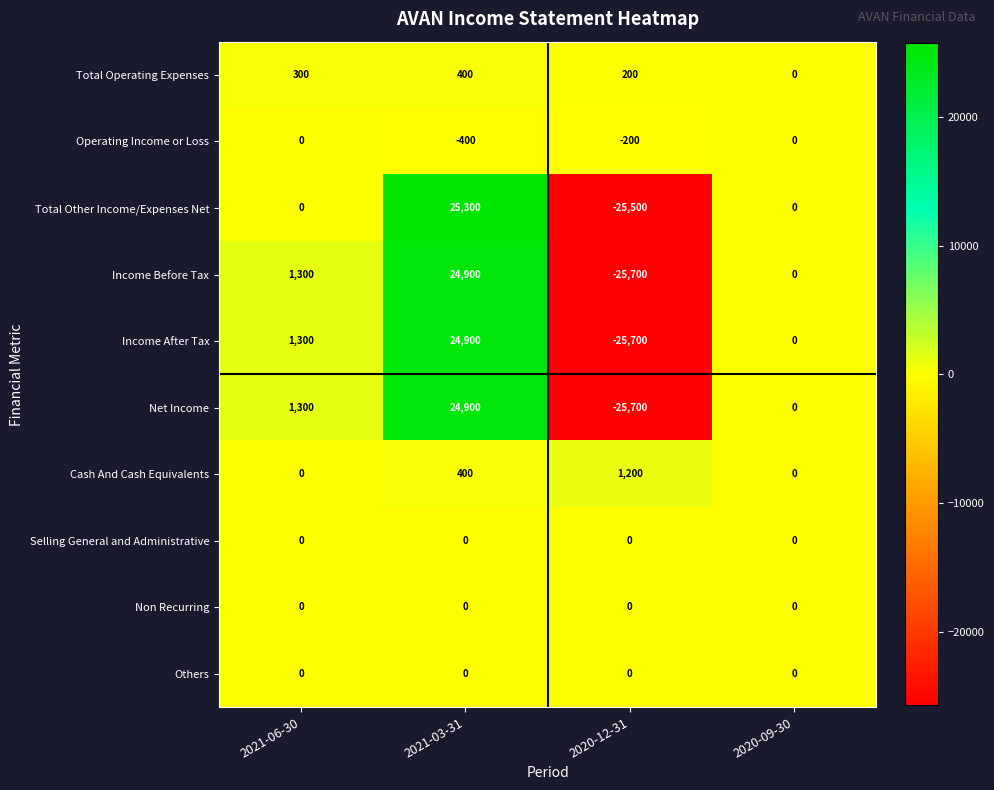

Count the number of data series in this chart.

10